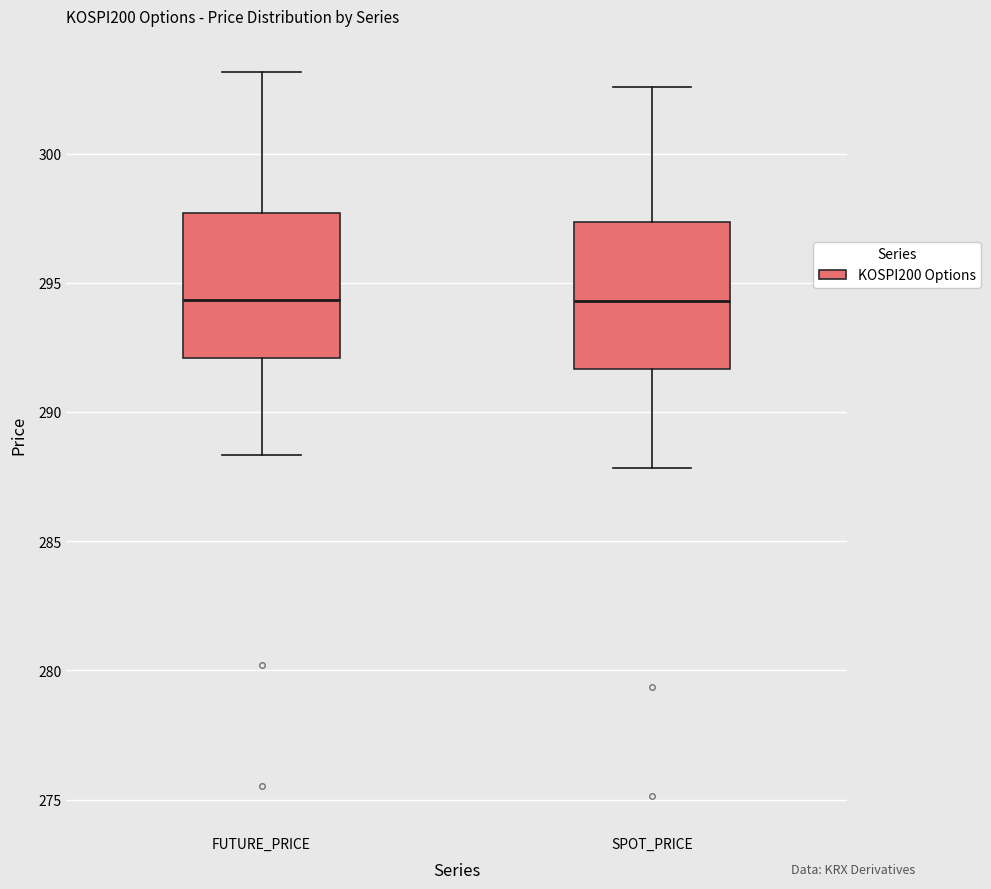

Reading left to right, read every box against the y-axis: the position of its median line, the range the box covers, and the ends of its whiskers. The values are not printed on the chart, so give them approximately, as read against the axis.

FUTURE_PRICE: median 294.5, box 292.0 to 297.5, whiskers 288.5 to 303.0
SPOT_PRICE: median 294.5, box 291.5 to 297.5, whiskers 288.0 to 302.5